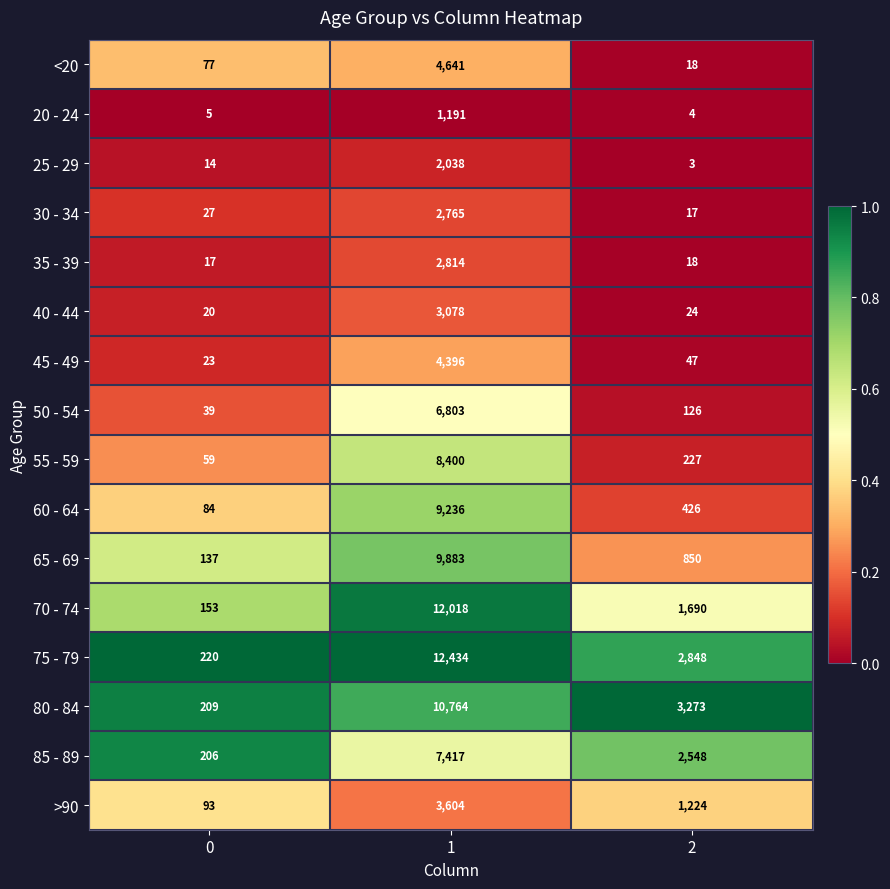

What is the difference between the 45 - 49 values at 0 and 2?

24